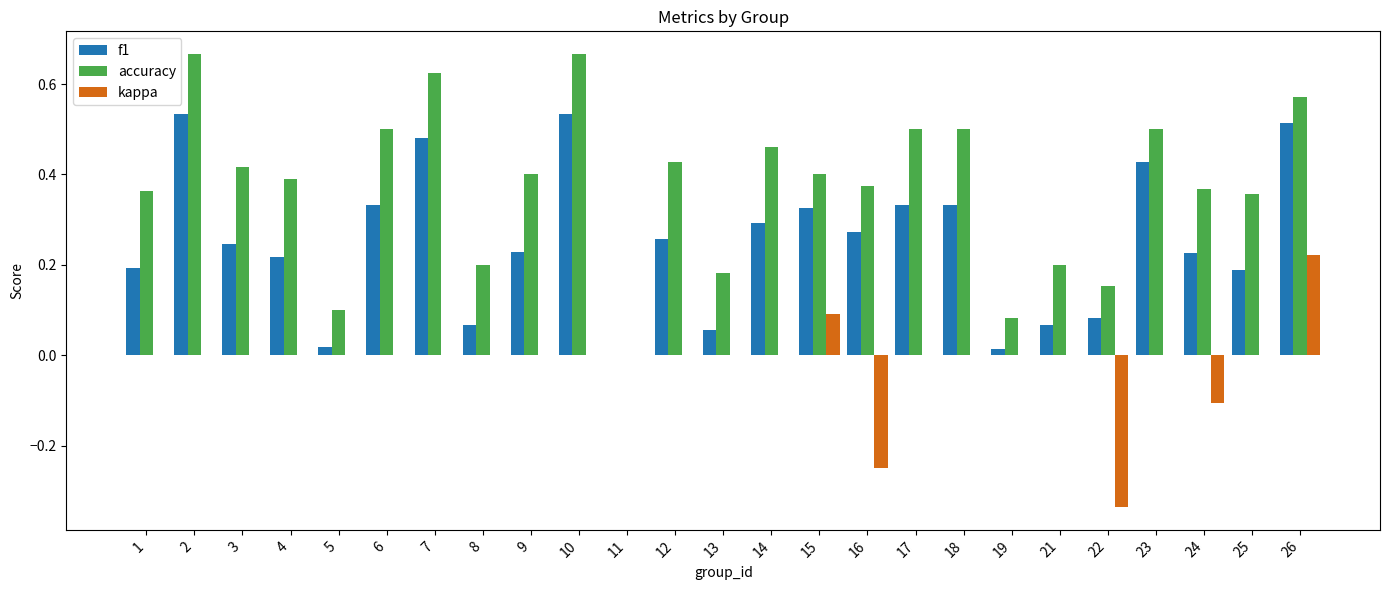

How many values in f1 are above zero?

24